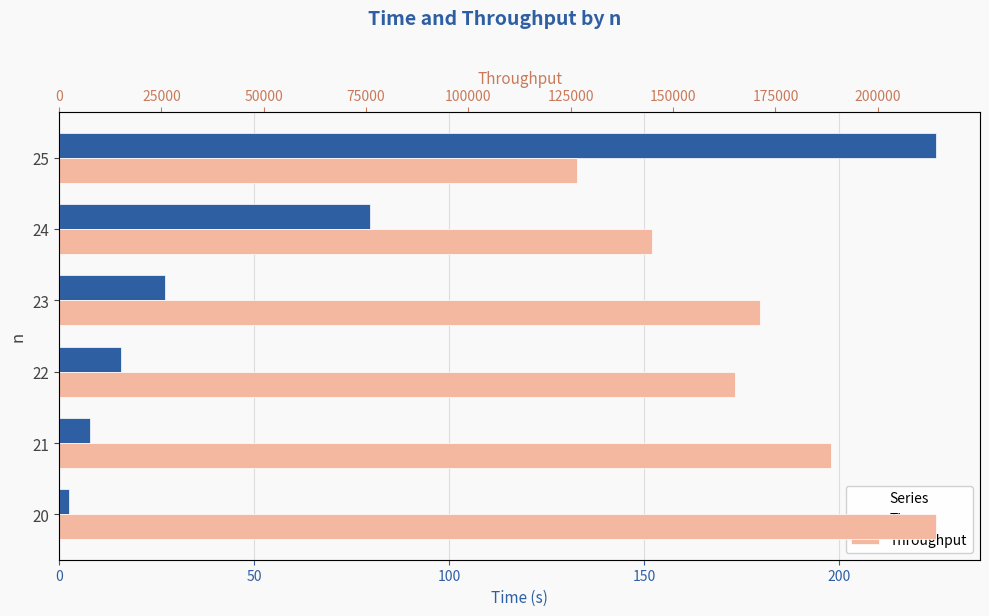

What is the highest value of the Throughput series?

214250.0